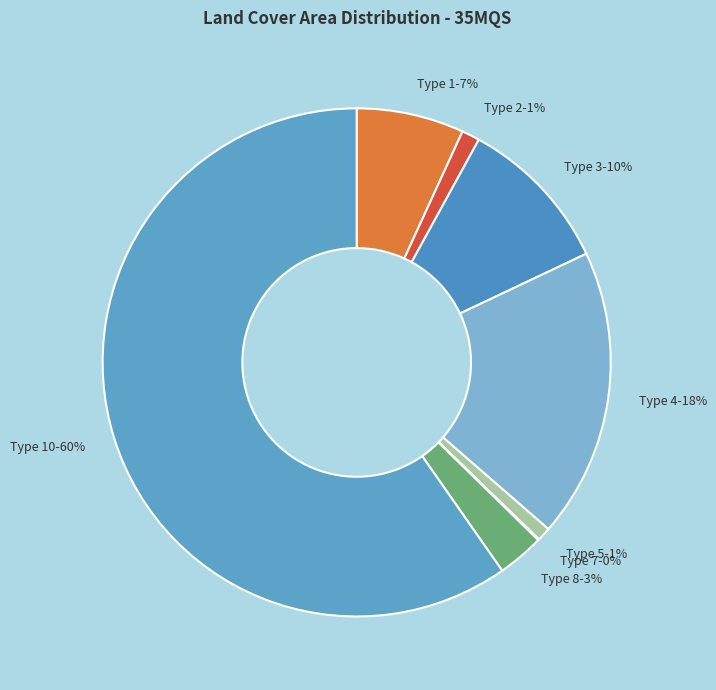

Which category has the biggest portion of the pie?

Type 10